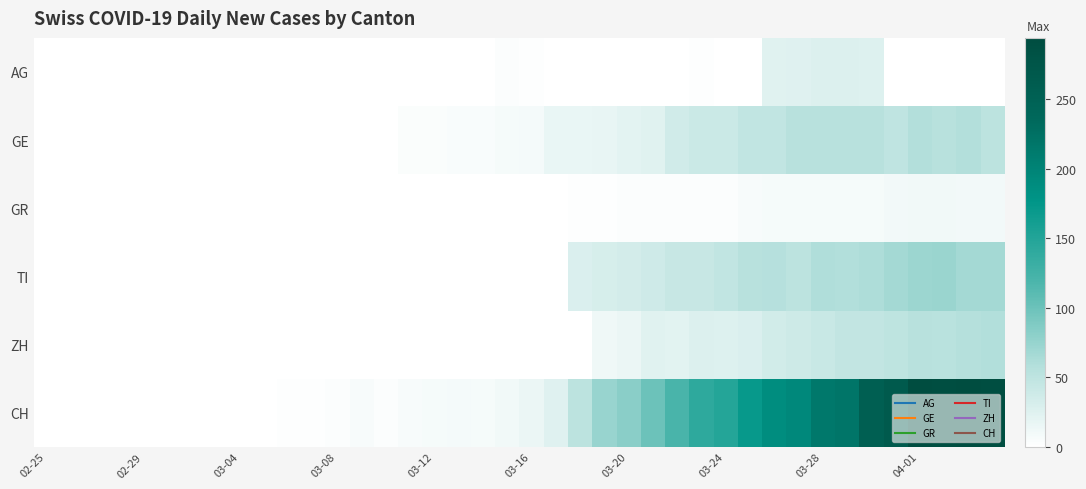

What is the maximum value shown in the chart?

294